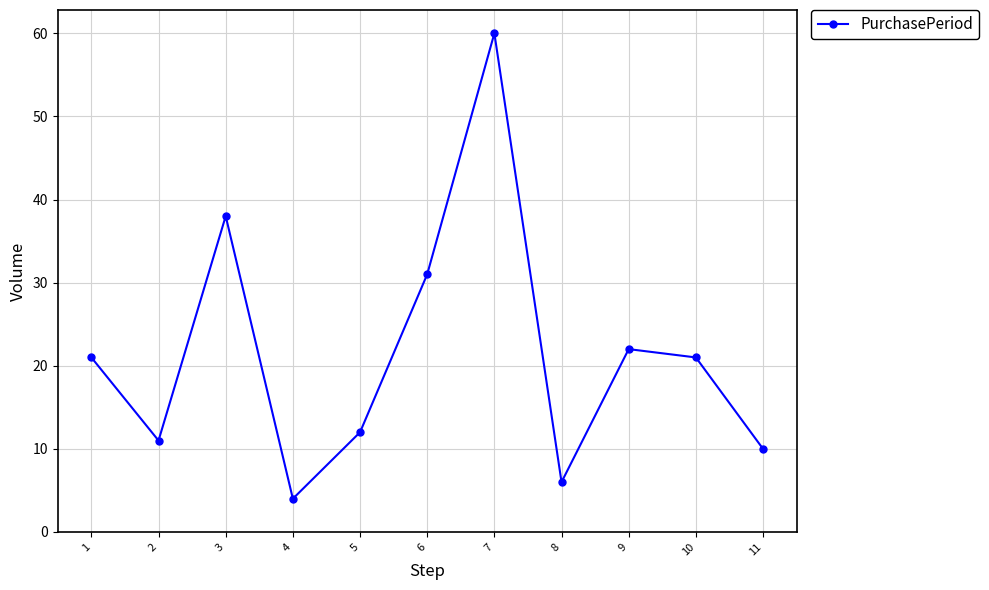

The chart shows a value of 21 at 1. True or false?

True